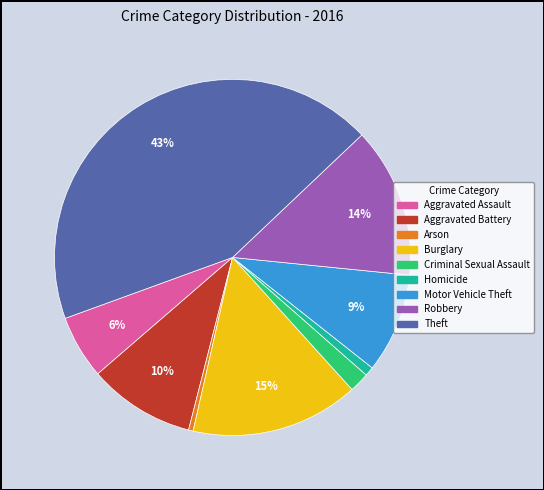

Between Motor Vehicle Theft and Homicide, which is larger?

Motor Vehicle Theft